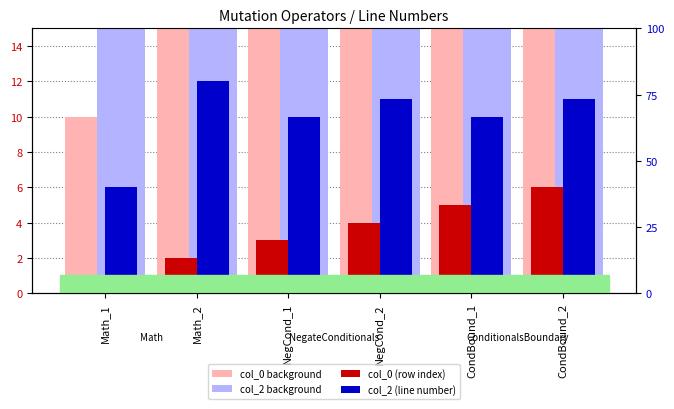

How many groups of bars are there?

6